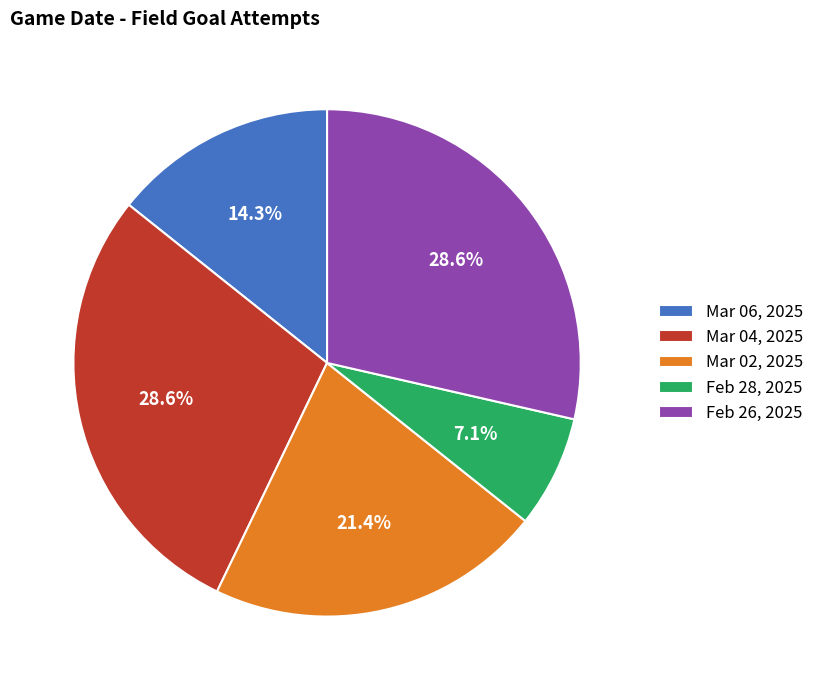

Does Mar 06, 2025 represent more than half of the total?

No